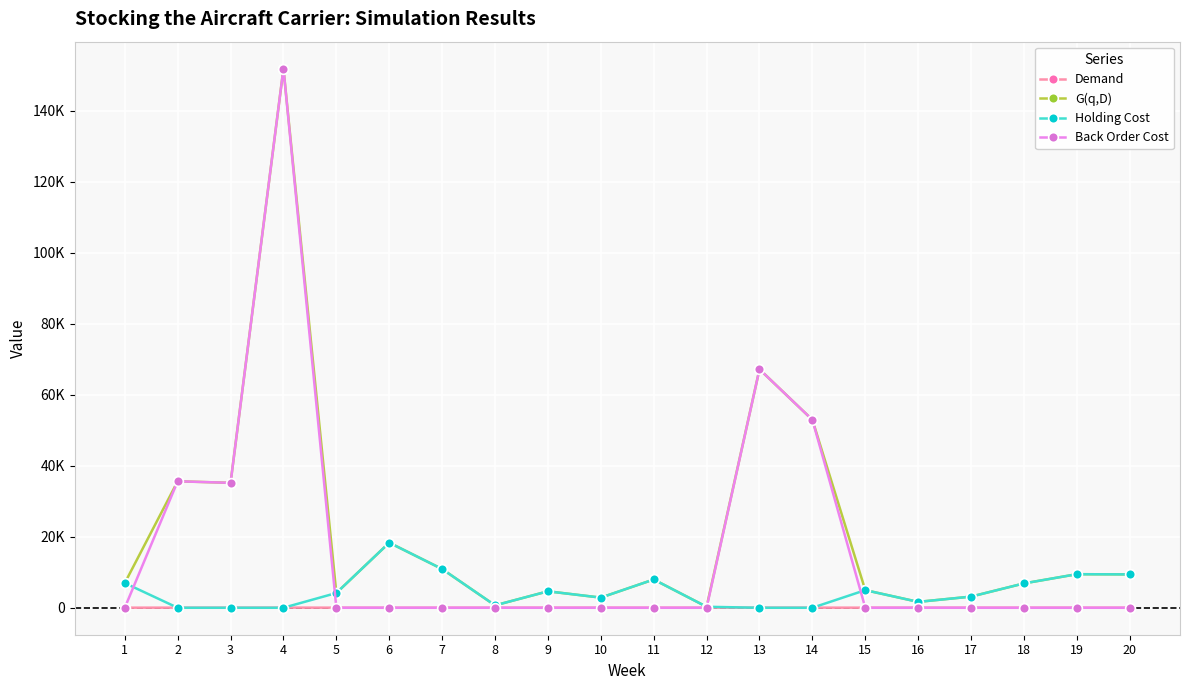

The Demand series shows 23.0 at 1. True or false?

True